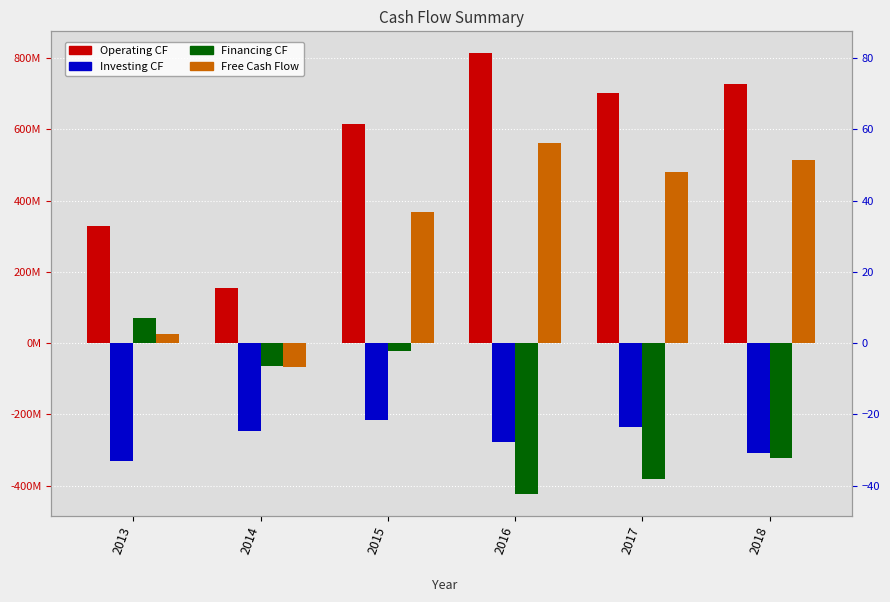

Reading left to right, list all the values displayed in this chart.

Operating CF: 328290000	154652000	615117000	813600000	702100000	726600000
Investing CF: -331146000	-246781000	-216989000	-278200000	-236800000	-308100000
Financing CF: 71446000	-65426000	-23375000	-422300000	-382800000	-321800000
Free Cash Flow: 26096000	-66800000	367723000	560900000	479300000	514200000